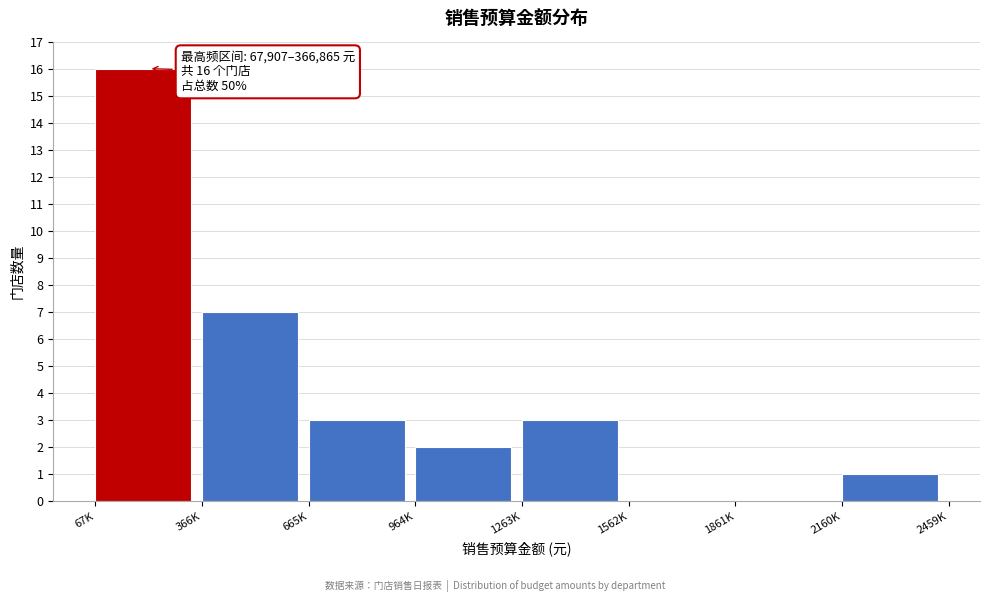

Reading left to right, extract all data points from this chart.

67K=16	366K=7	665K=3	964K=2	1263K=3	1562K=0	1861K=0	2160K=1